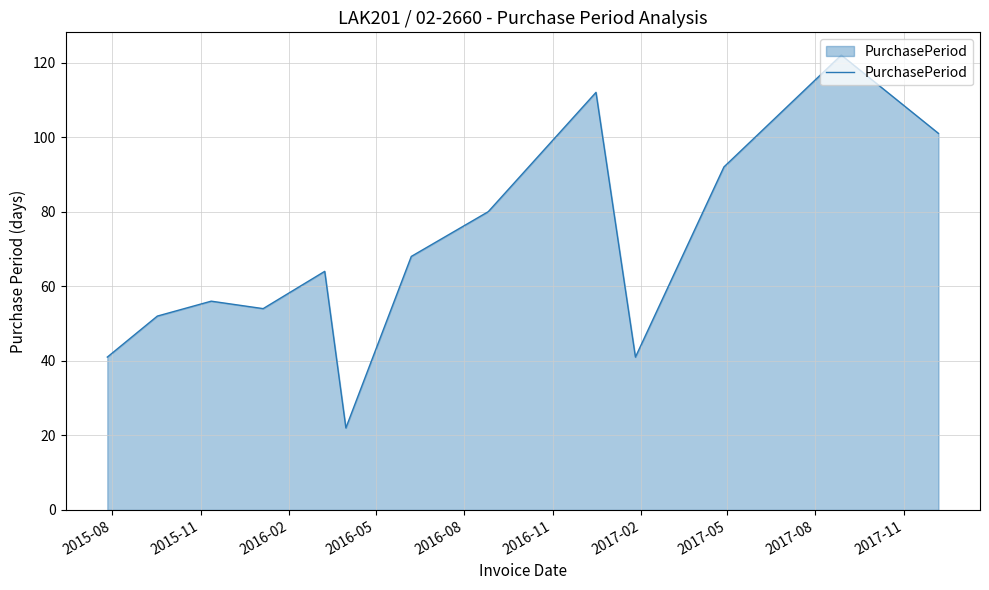

True or false: the data has more than 0 interior local peaks.

True